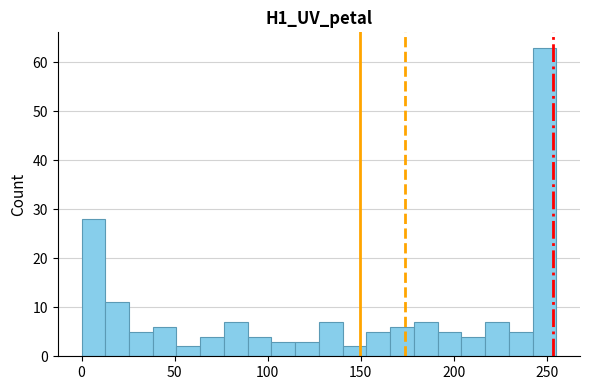

Around what value on the x-axis is the tallest bar? Give the approximate position of its centre, as read against the axis.

250